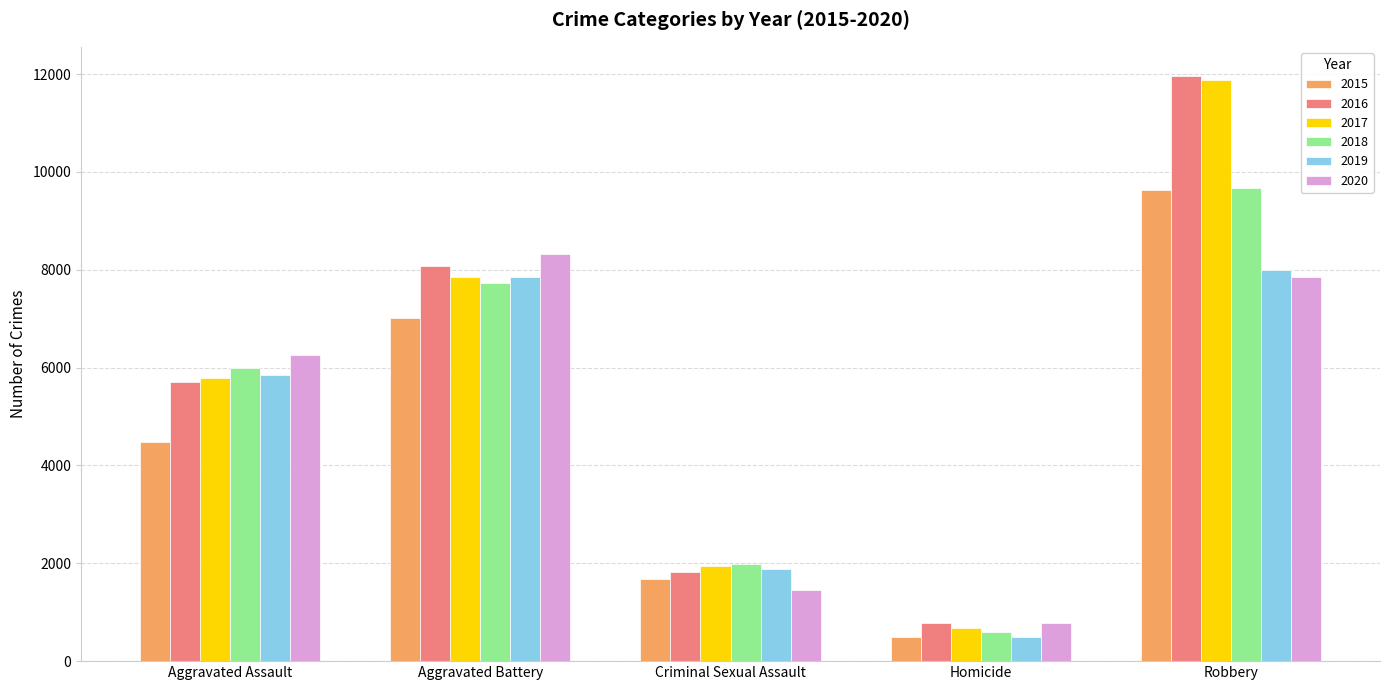

Reading left to right, extract all data points from this chart.

2015: 4480	7018	1669	496	9638
2016: 5712	8085	1816	786	11960
2017: 5793	7845	1940	672	11880
2018: 6001	7734	1976	589	9679
2019: 5840	7857	1877	498	7994
2020: 6263	8319	1452	787	7855